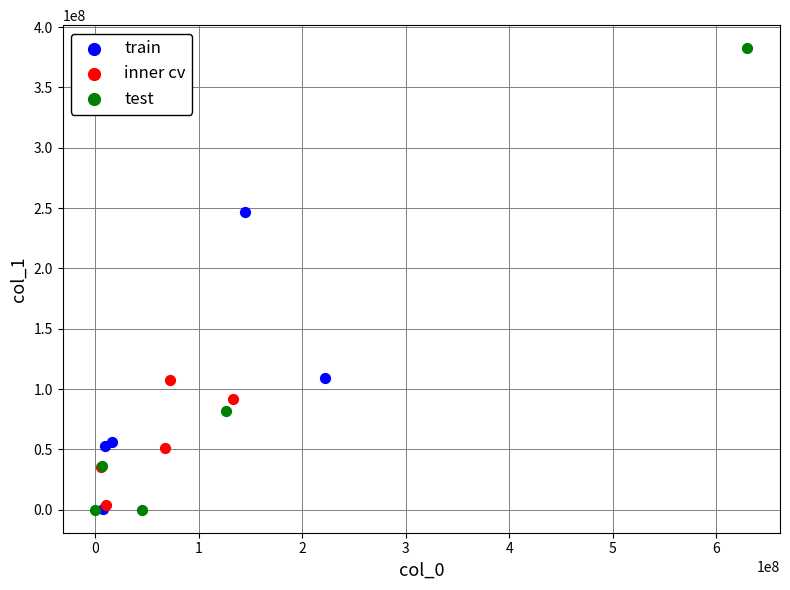

Which series contains the highest Y value?

test